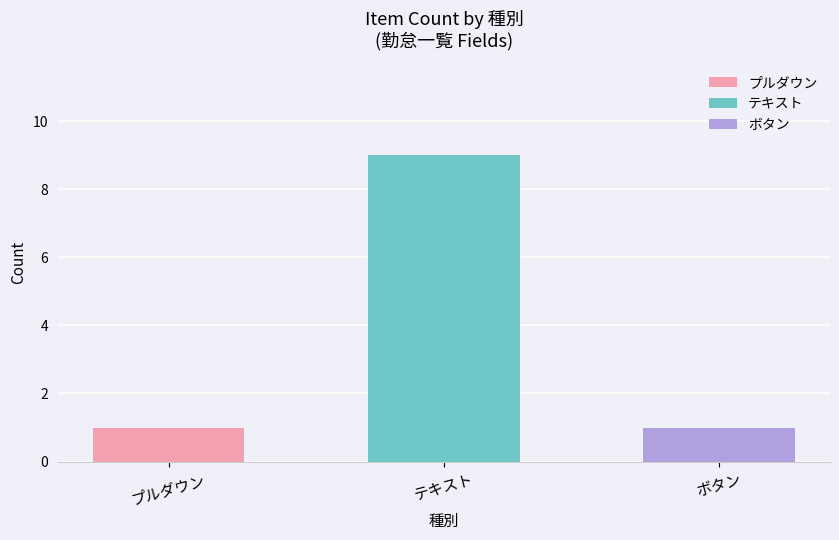

What is the label of the 3rd bar from the left?

ボタン